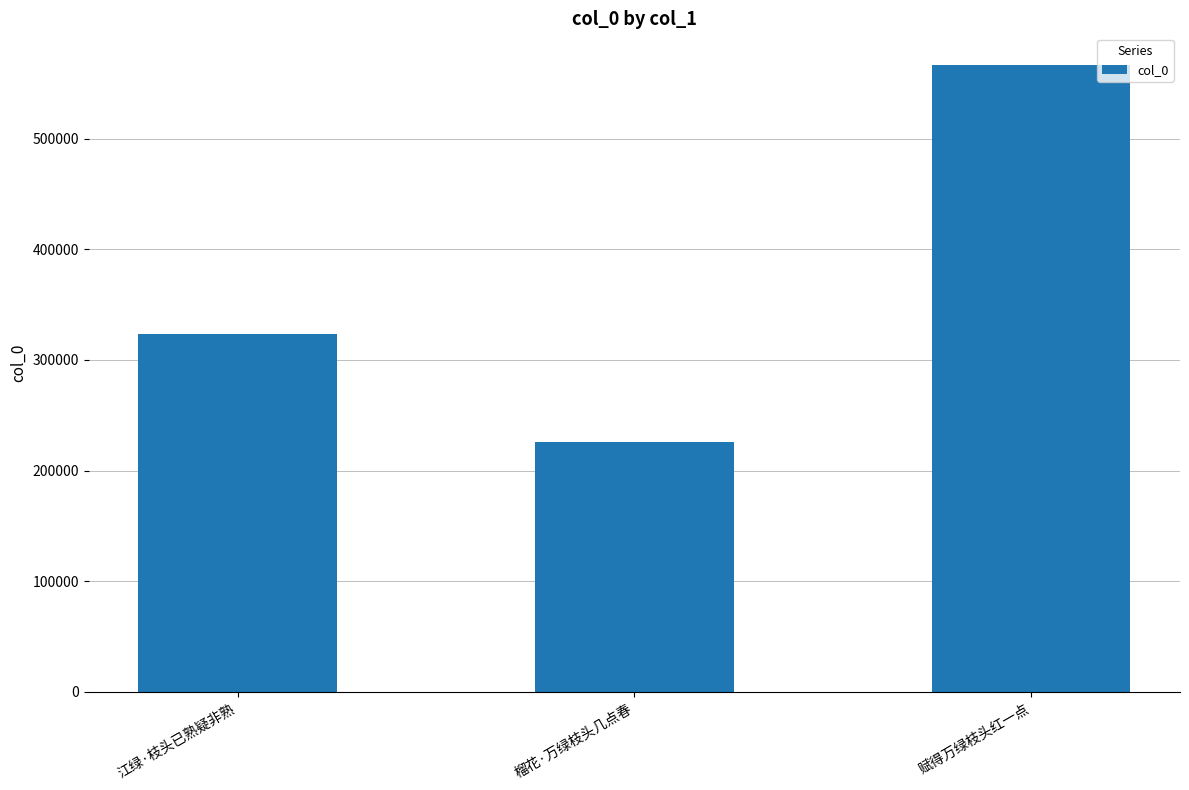

What position from the left is 榴花·万绿枝头几点春?

2